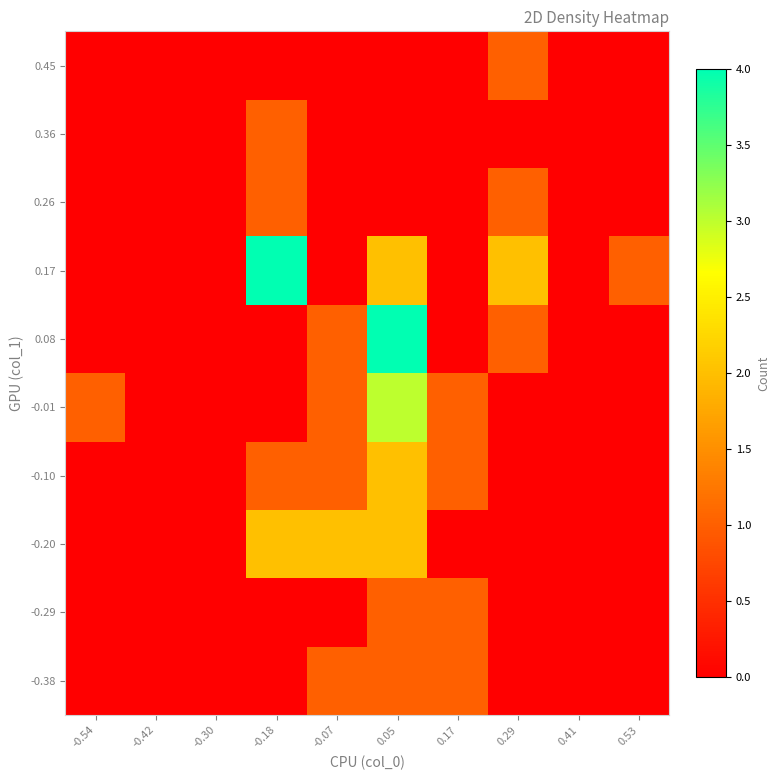

At 0.05, list the series in order from largest to smallest.

0.08, -0.01, -0.20, -0.10, 0.17, -0.38, -0.29, 0.26, 0.36, 0.45